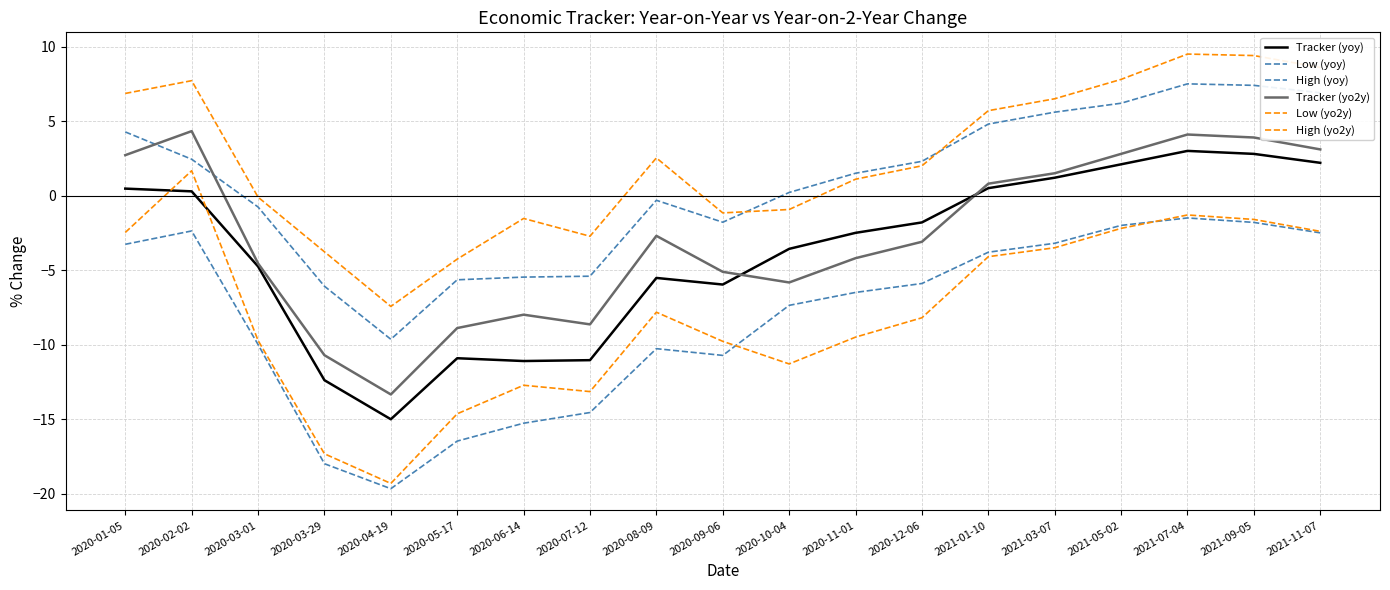

Does the chart have visible grid lines?

Yes